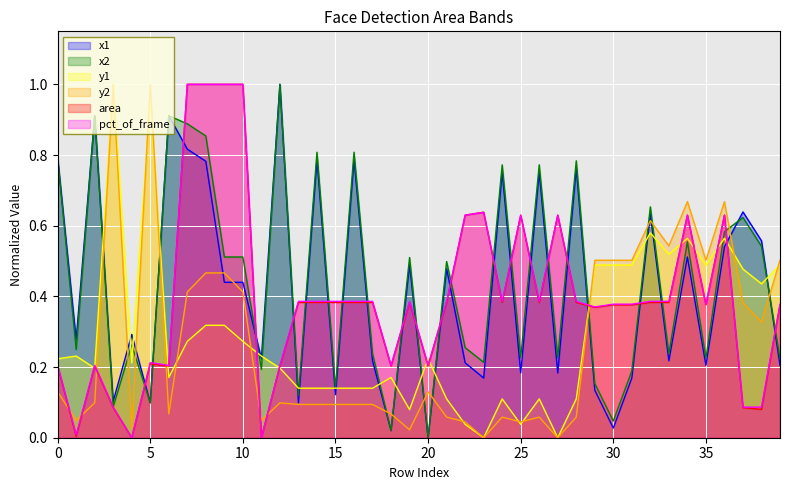

Reading left to right, list all the values displayed in this chart.

x1: 0.8	0.3	0.9	0.1	0.3	0.1	0.9	0.8	0.8	0.4	0.4	0.2	1.0	0.1	0.8	0.1	0.8	0.2	0.0	0.5	0.0	0.5	0.2	0.2	0.8	0.2	0.8	0.2	0.8	0.1	0.0	0.2	0.6	0.2	0.5	0.2	0.5	0.6	0.6	0.2
x2: 0.8	0.2	0.9	0.1	0.3	0.1	0.9	0.9	0.9	0.5	0.5	0.2	1.0	0.1	0.8	0.1	0.8	0.2	0.0	0.5	0.0	0.5	0.3	0.2	0.8	0.2	0.8	0.2	0.8	0.2	0.0	0.2	0.7	0.2	0.6	0.2	0.6	0.6	0.5	0.2
y1: 0.2	0.2	0.2	1.0	0.2	1.0	0.2	0.3	0.3	0.3	0.3	0.2	0.2	0.1	0.1	0.1	0.1	0.1	0.2	0.1	0.2	0.1	0.0	0.0	0.1	0.0	0.1	0.0	0.1	0.5	0.5	0.5	0.6	0.5	0.6	0.5	0.6	0.5	0.4	0.5
y2: 0.1	0.0	0.1	1.0	0.0	1.0	0.1	0.4	0.5	0.5	0.4	0.0	0.1	0.1	0.1	0.1	0.1	0.1	0.1	0.0	0.1	0.1	0.0	0.0	0.1	0.0	0.1	0.0	0.1	0.5	0.5	0.5	0.6	0.5	0.7	0.5	0.7	0.4	0.3	0.5
area: 0.2	0.0	0.2	0.1	0.0	0.2	0.2	1.0	1.0	1.0	1.0	0.0	0.2	0.4	0.4	0.4	0.4	0.4	0.2	0.4	0.2	0.4	0.6	0.6	0.4	0.6	0.4	0.6	0.4	0.4	0.4	0.4	0.4	0.4	0.6	0.4	0.6	0.1	0.1	0.4
pct_of_frame: 0.2	0.0	0.2	0.1	0.0	0.2	0.2	1.0	1.0	1.0	1.0	0.0	0.2	0.4	0.4	0.4	0.4	0.4	0.2	0.4	0.2	0.4	0.6	0.6	0.4	0.6	0.4	0.6	0.4	0.4	0.4	0.4	0.4	0.4	0.6	0.4	0.6	0.1	0.1	0.4